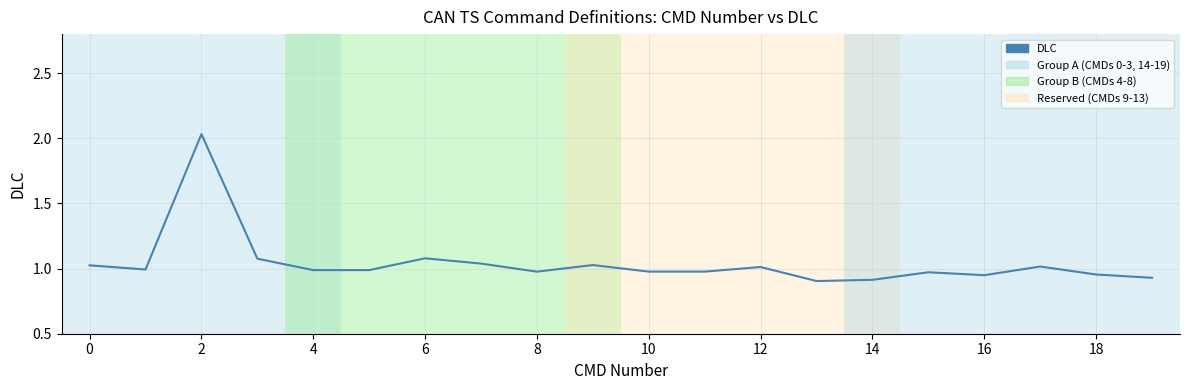

Count the number of categories in the chart.

20